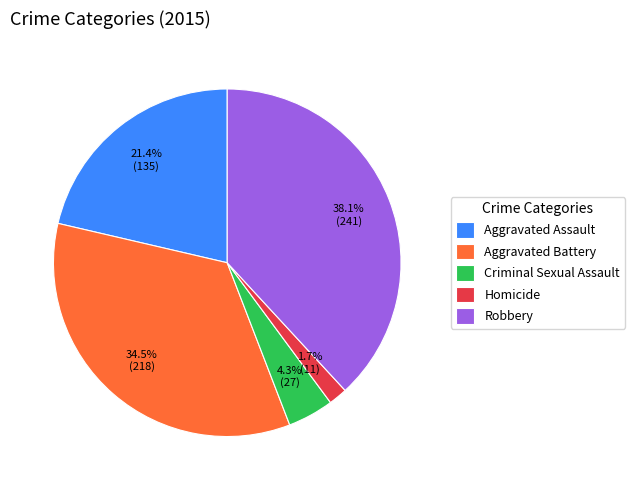

What portion of the pie excludes Criminal Sexual Assault?

95.7%